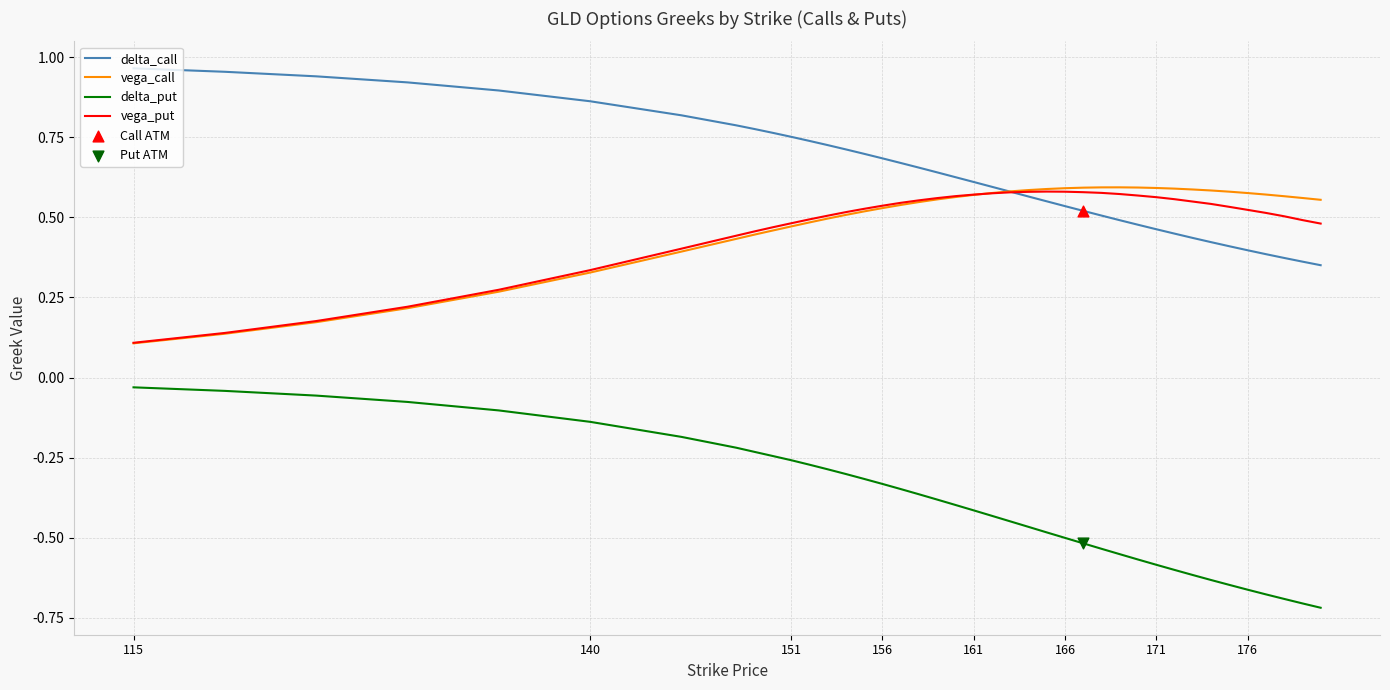

Which series has the largest range (max minus min)?

delta_put